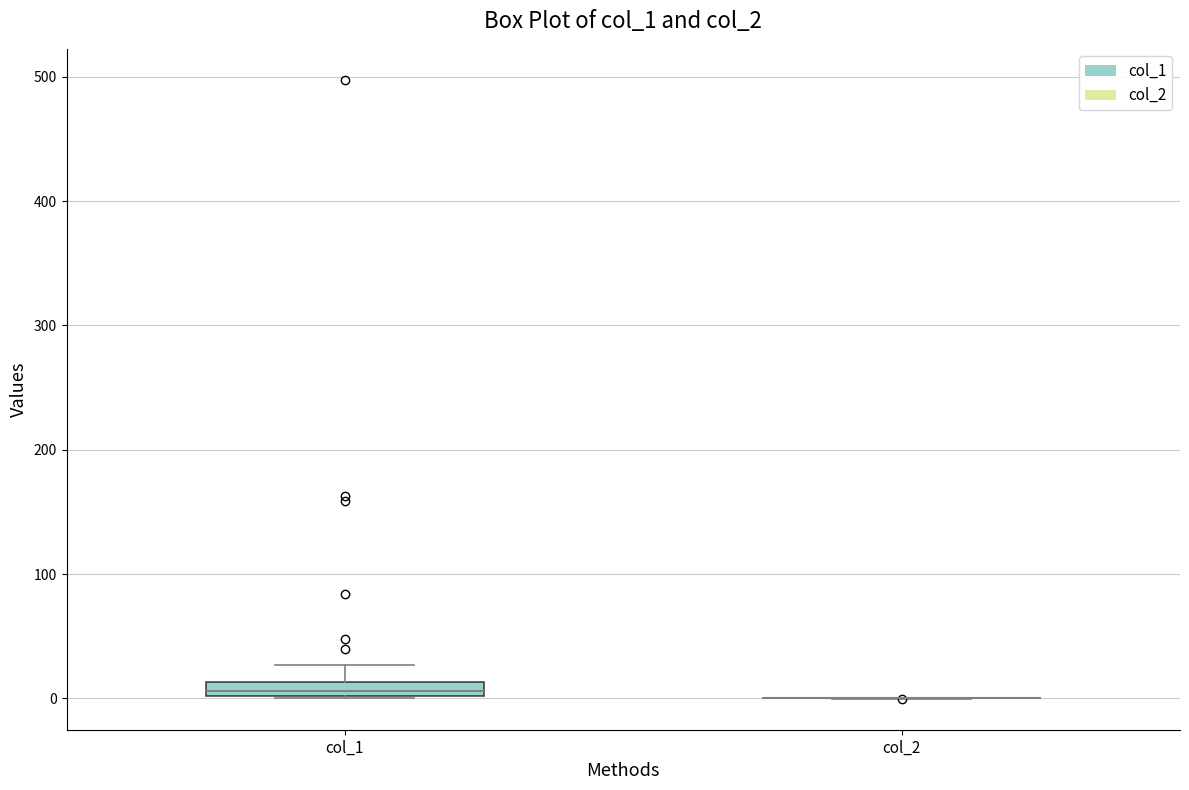

Which box is the tallest, from its lower edge to its upper edge?

col_1